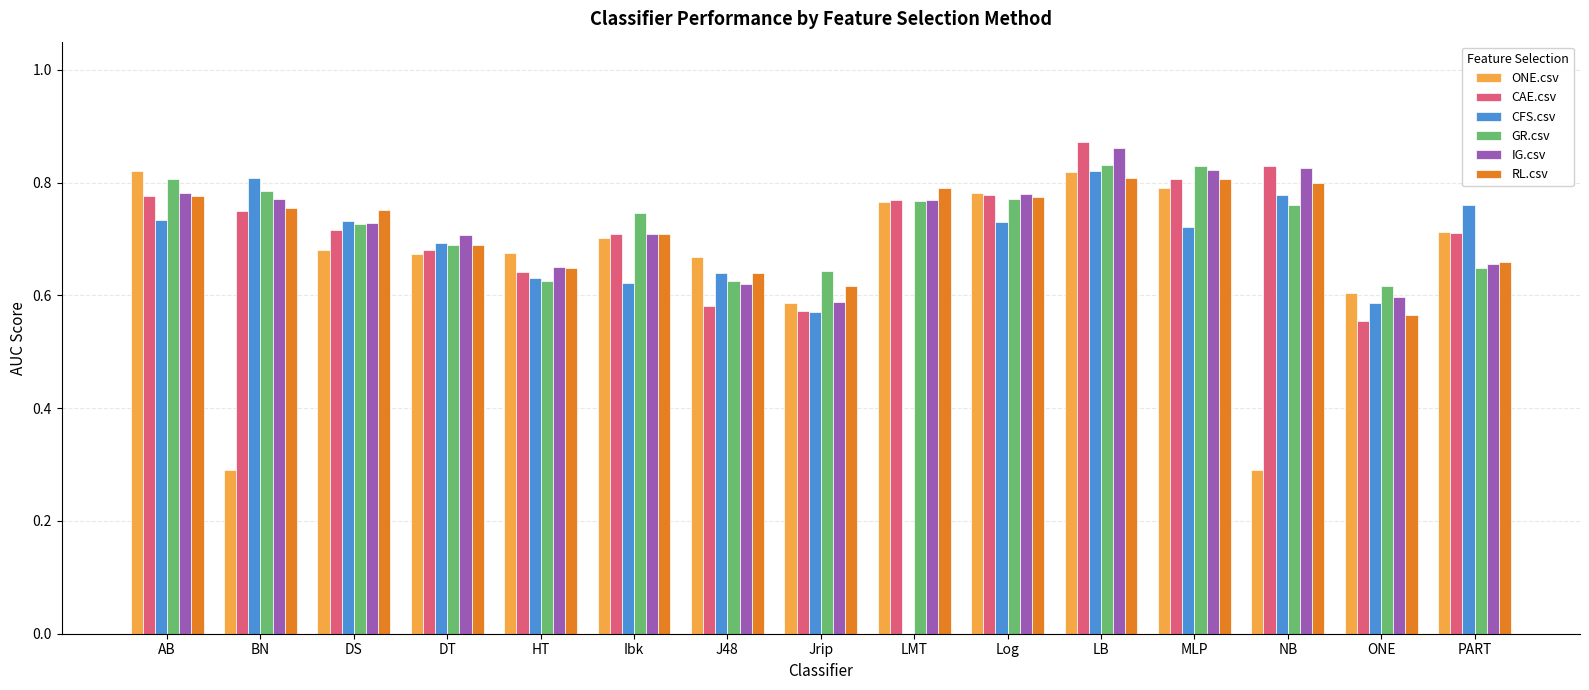

Which series changed the most between HT and PART?

CFS.csv